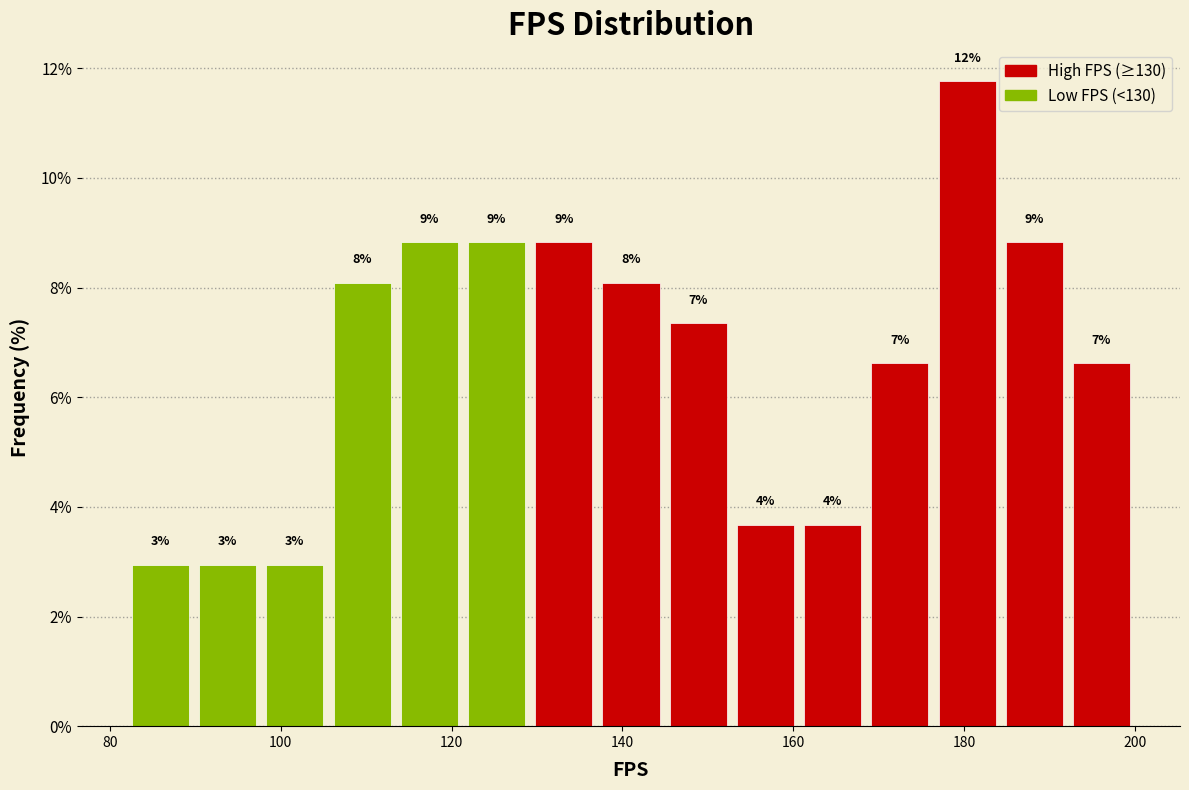

Around what value on the x-axis is the tallest bar? Give the approximate position of its centre, as read against the axis.

180